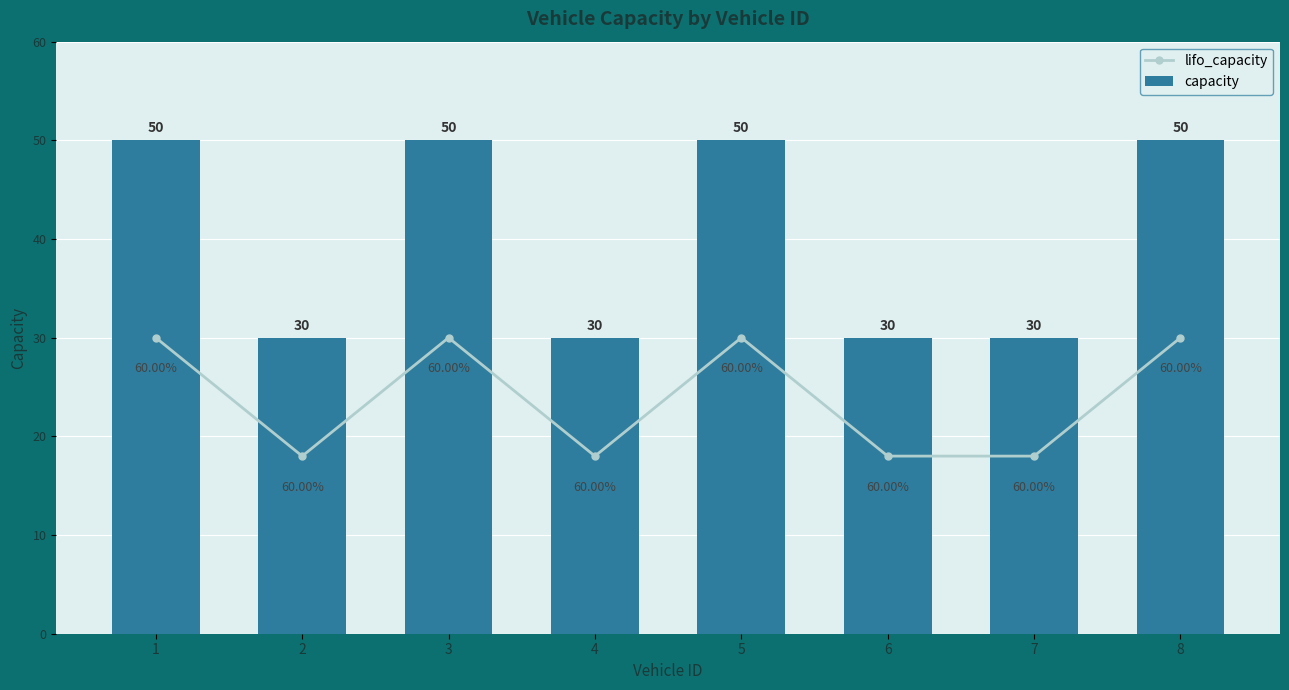

The capacity series shows 87 at 8. True or false?

False